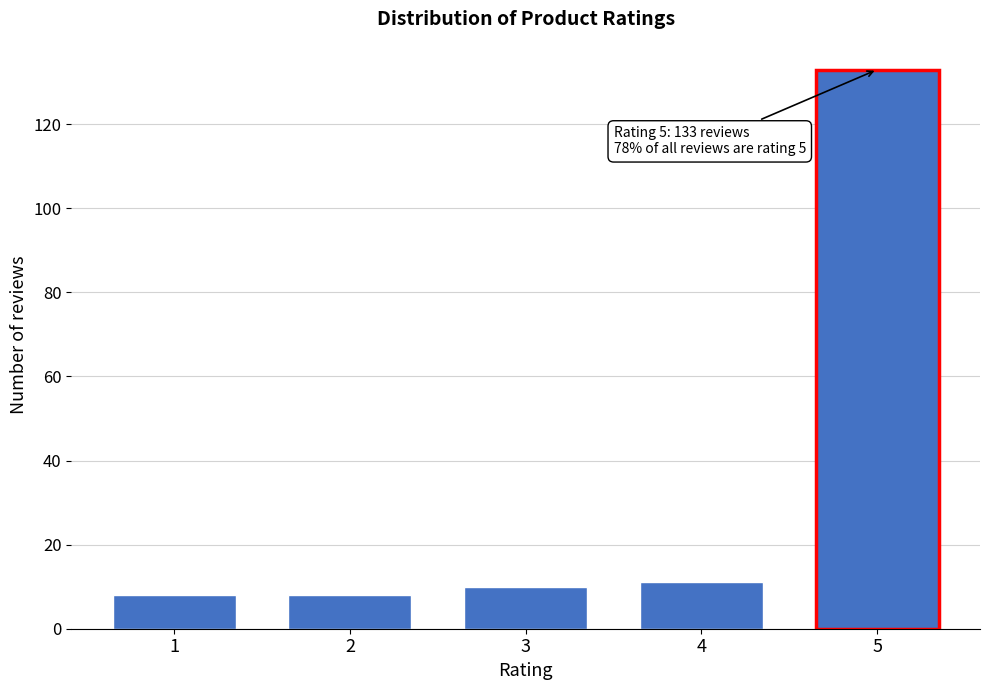

Reading left to right, extract all data points from this chart.

8	8	10	11	133